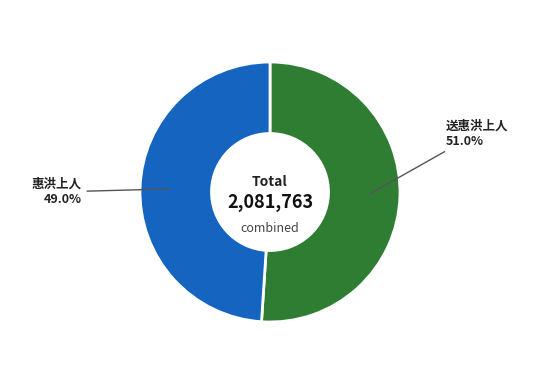

How much of the chart is everything except 送惠洪上人?

49.0%